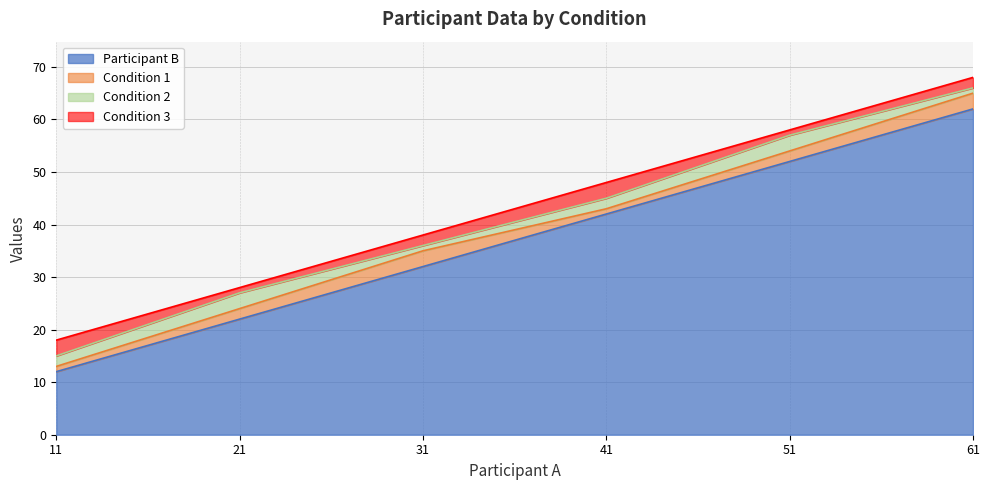

How many data points in Condition 2 are less than 2?

2